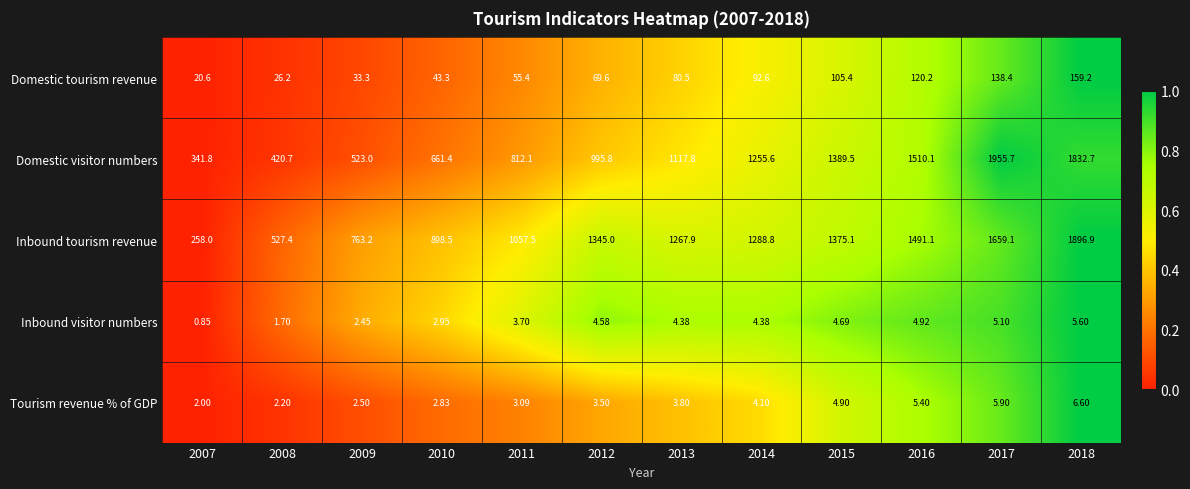

At 2012, list the series in order from smallest to largest.

Tourism revenue % of GDP, Inbound visitor numbers, Domestic tourism revenue, Domestic visitor numbers, Inbound tourism revenue